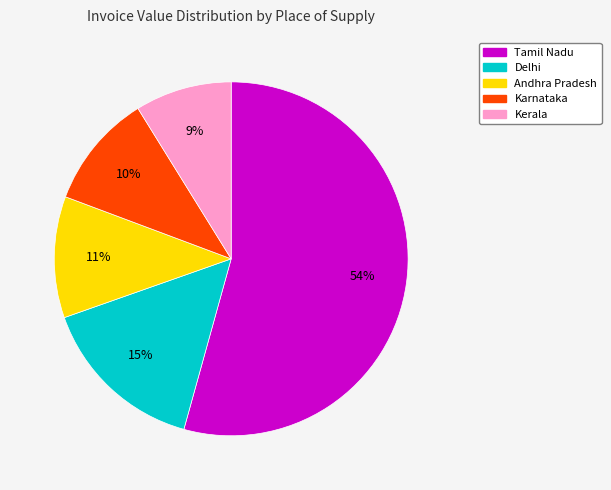

To the nearest percent, what is the difference between the largest and smallest slice percentages?

45%